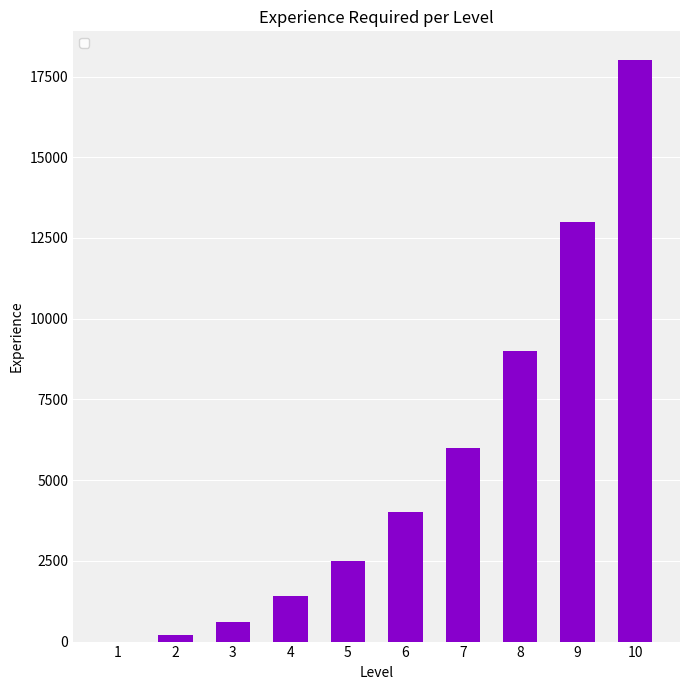

What is the maximum value shown in the chart?

18000